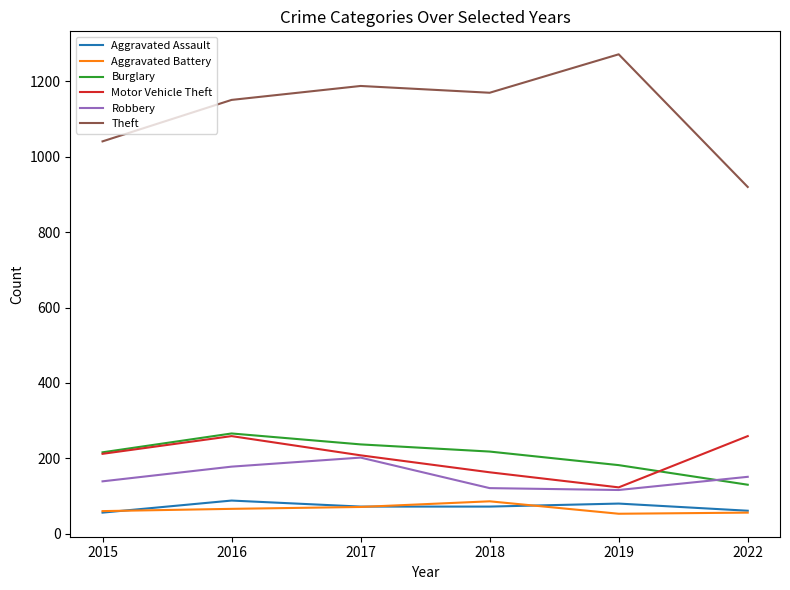

True or false: Motor Vehicle Theft and Aggravated Assault intersect in this chart.

False